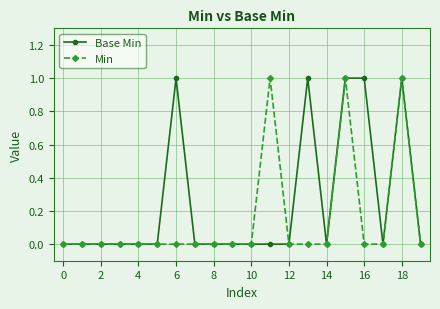

What is the sum of all Base Min values?

5